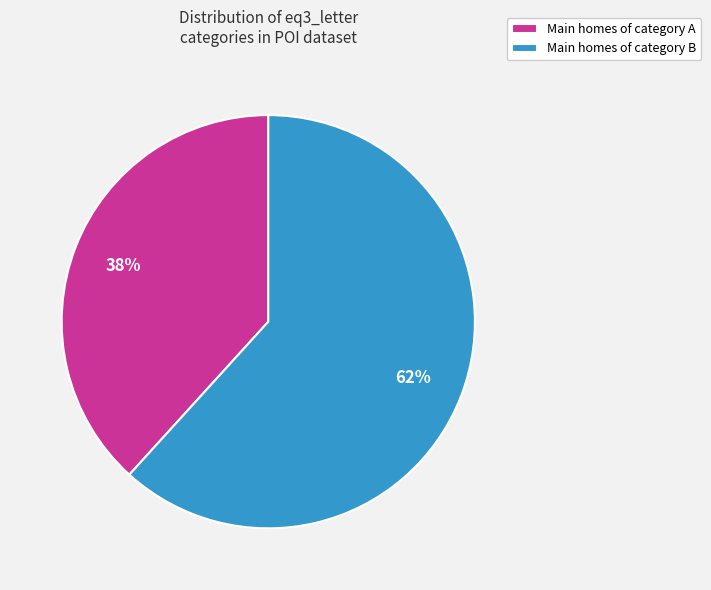

Between Main homes of category A and Main homes of category B, which is larger?

Main homes of category B